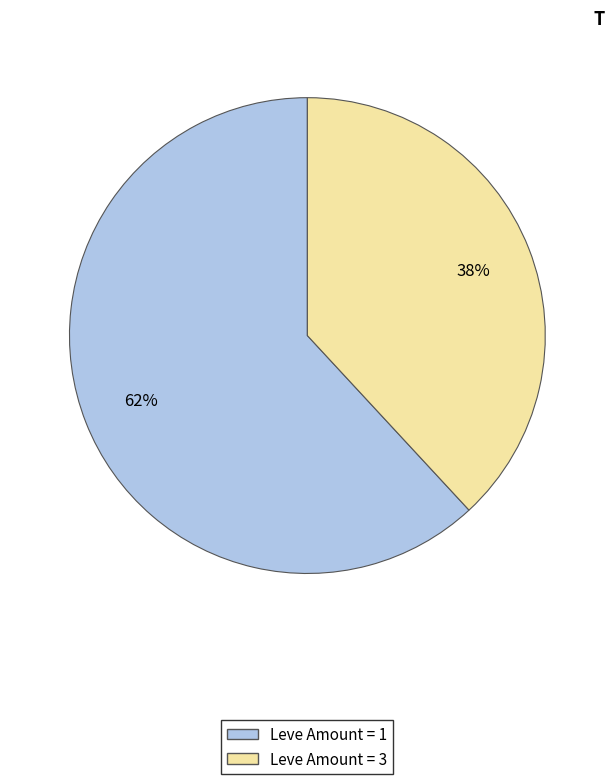

To the nearest percent, what is the average slice percentage?

50%